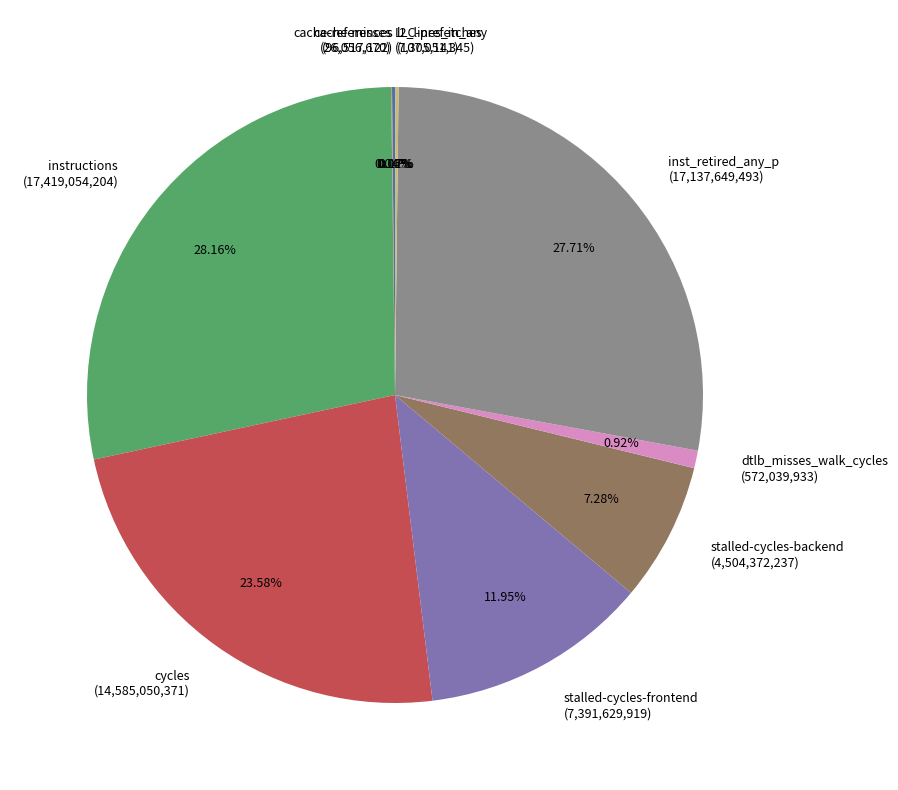

To the nearest percent, what is the difference between the largest and smallest slice percentages?

28%